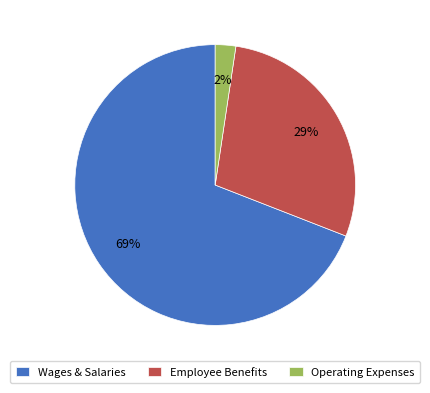

To the nearest percent, what is the combined percentage of Employee Benefits and Operating Expenses?

31%